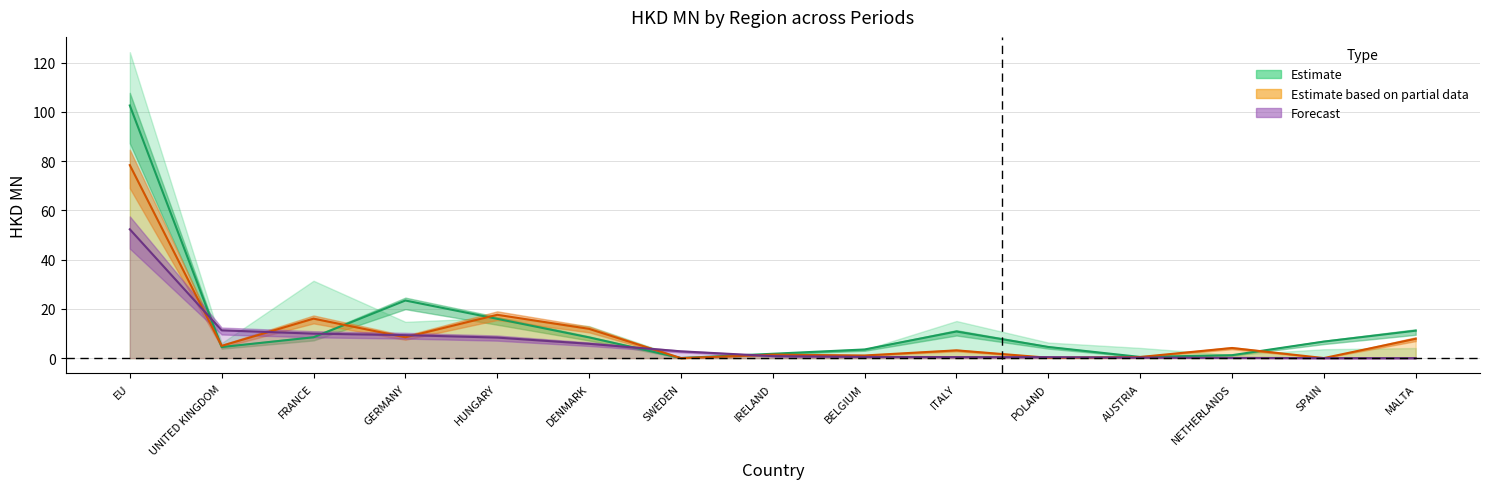

How many series are shown in this chart?

3